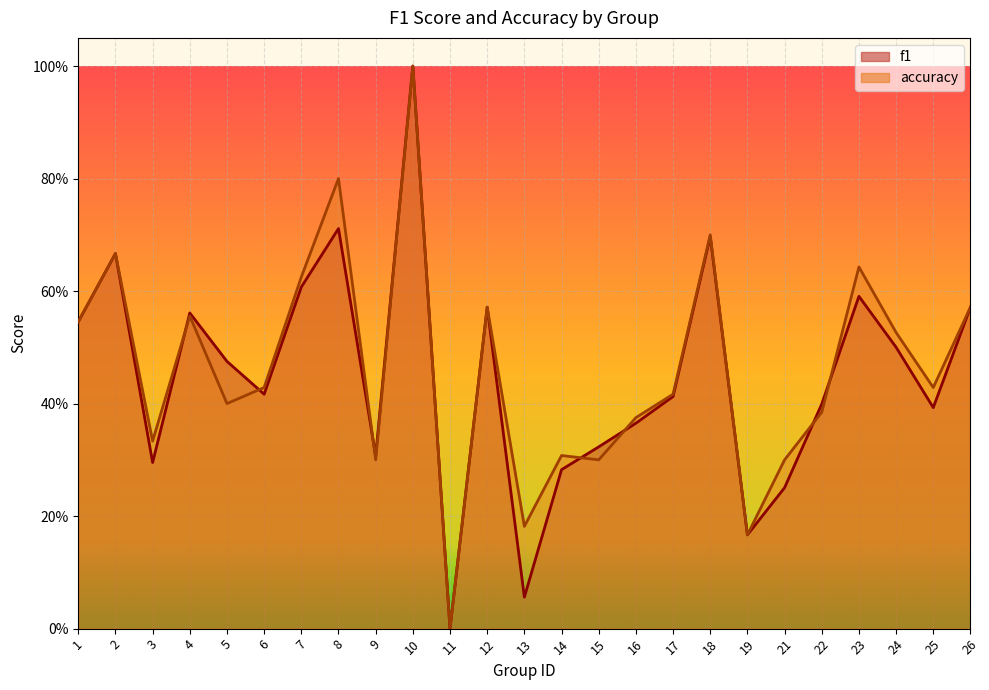

Which series ends up on top after the final intersection of f1 and accuracy?

accuracy